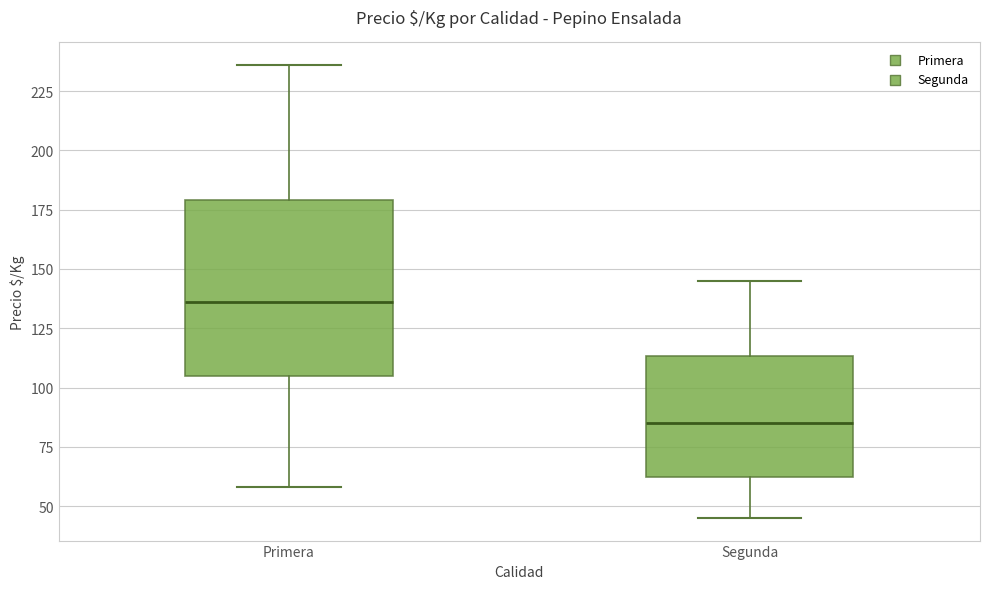

Which box is the tallest, from its lower edge to its upper edge?

Primera